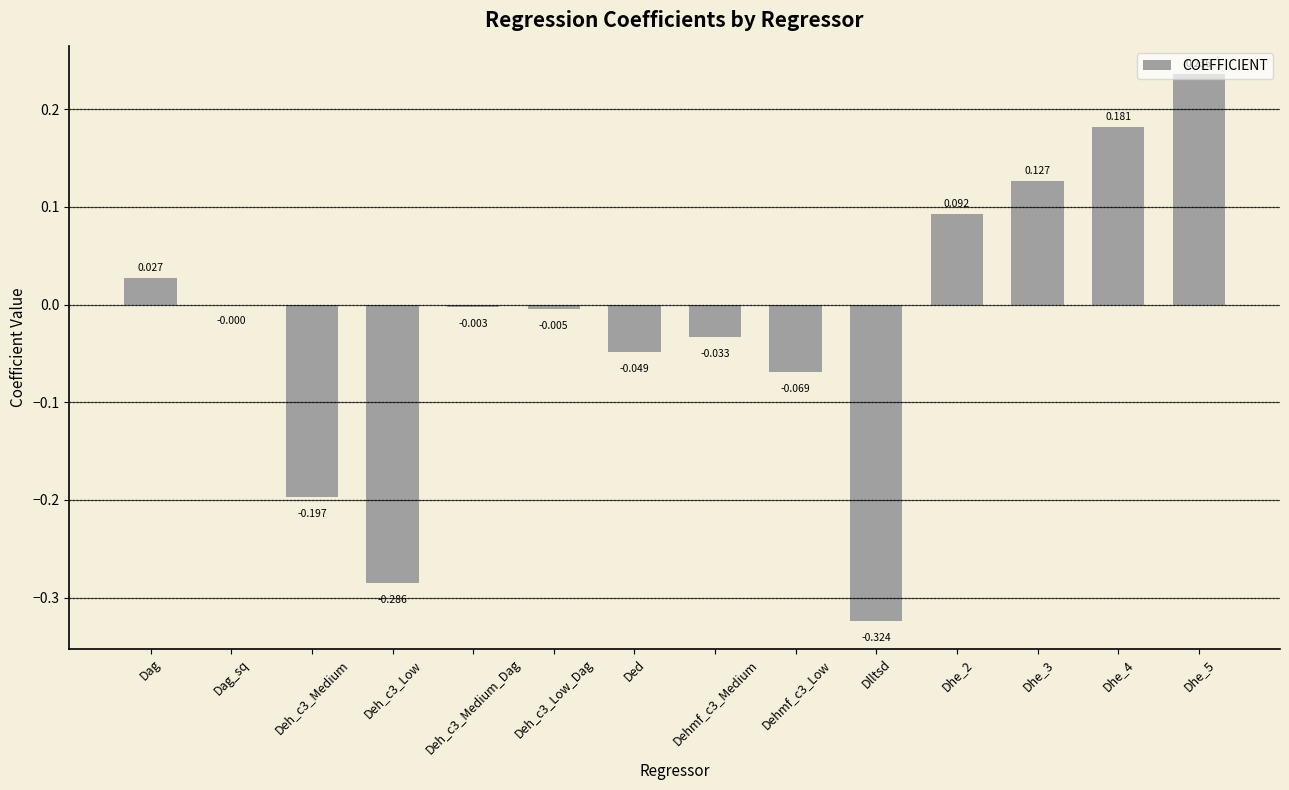

At which label does the data first exceed 0?

Dag